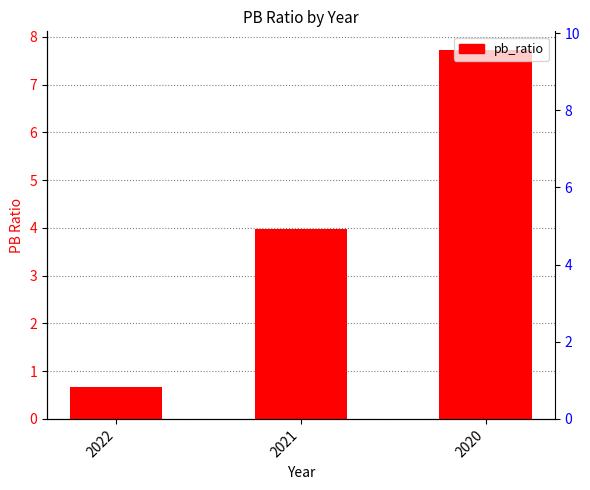

Reading left to right, transcribe all the data shown in this chart.

2022=0.7	2021=4.0	2020=7.7